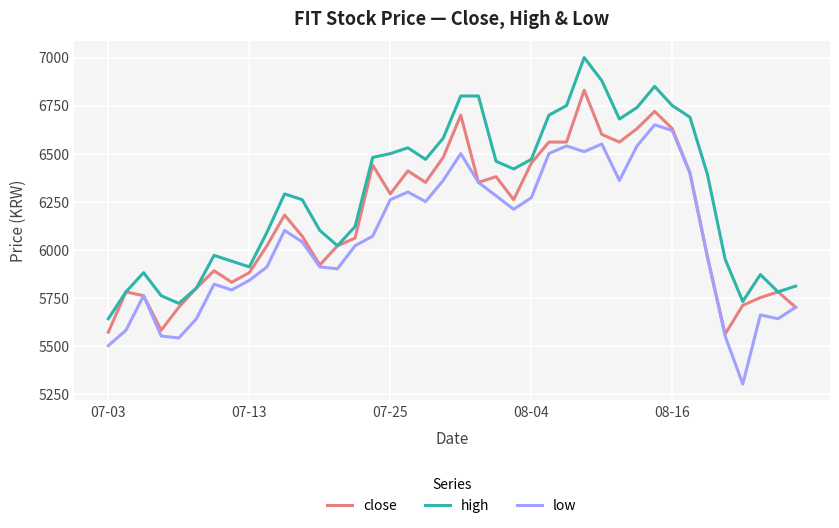

Rank the series by their maximum value, from lowest to highest.

low, close, high